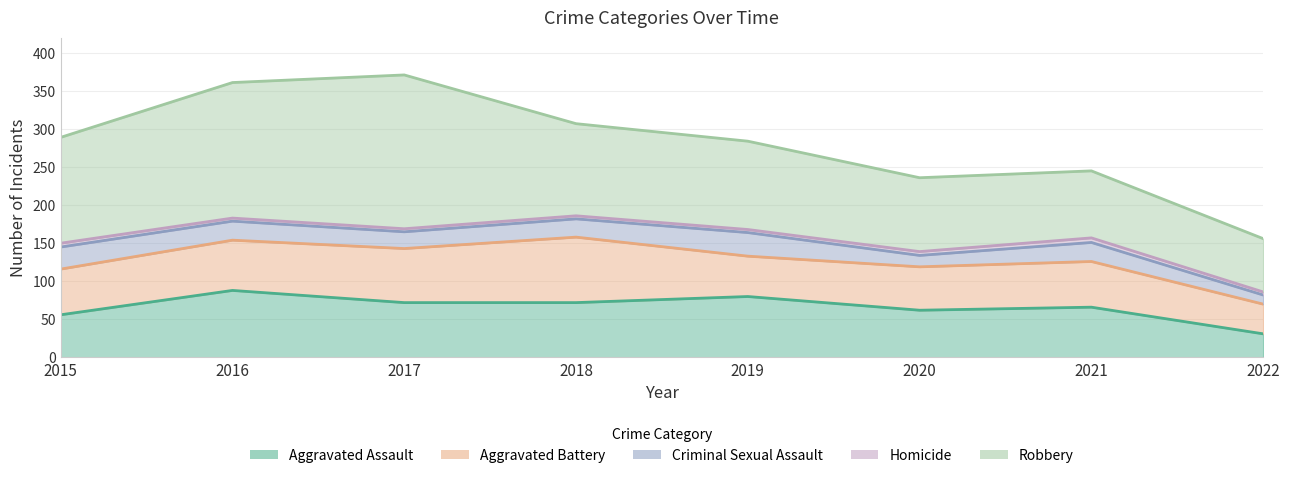

What is the difference between the second highest and second lowest values in the Robbery series?

90